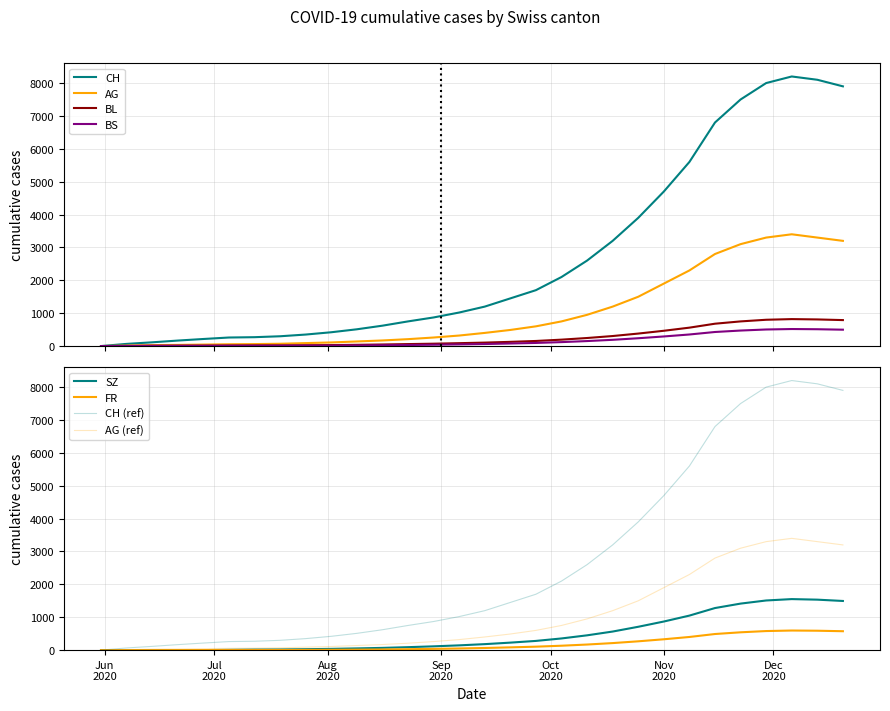

Which label corresponds to the largest value in the chart?

2020-12-06